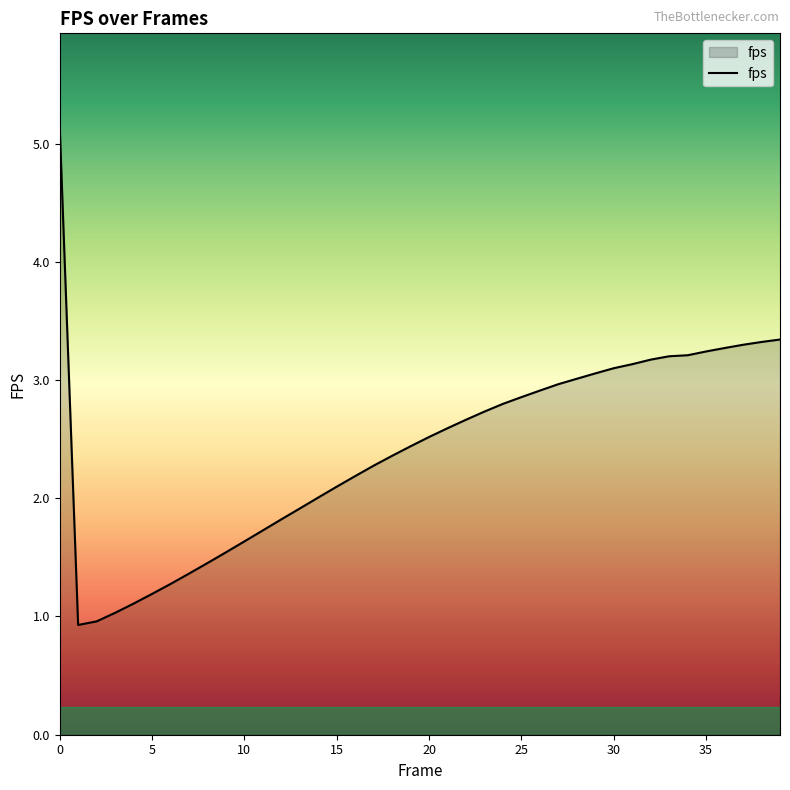

What is the smallest value displayed?

0.9